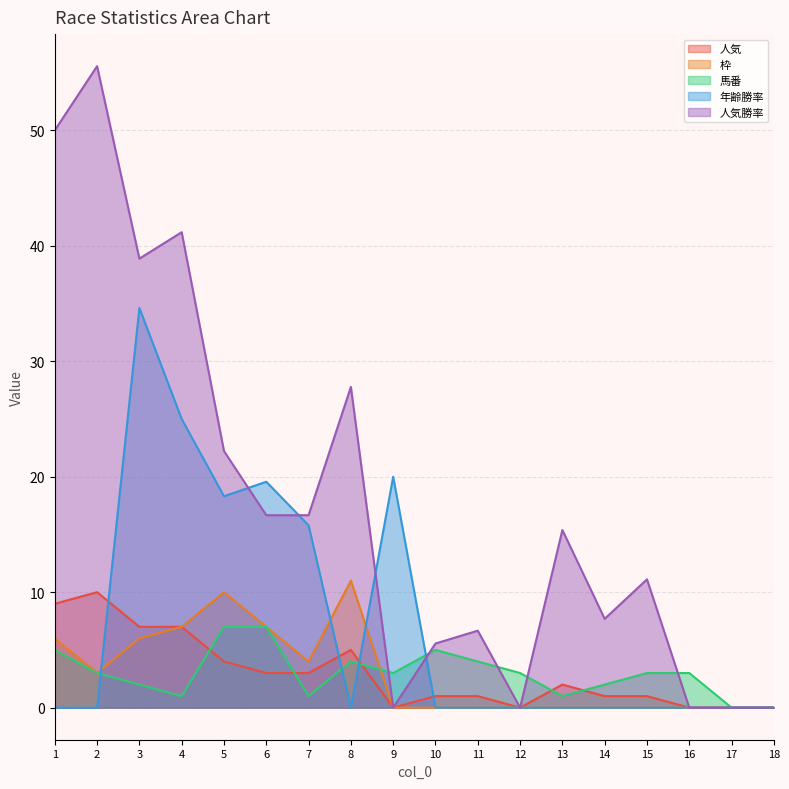

How many interior local valleys does the 馬番 series have?

4